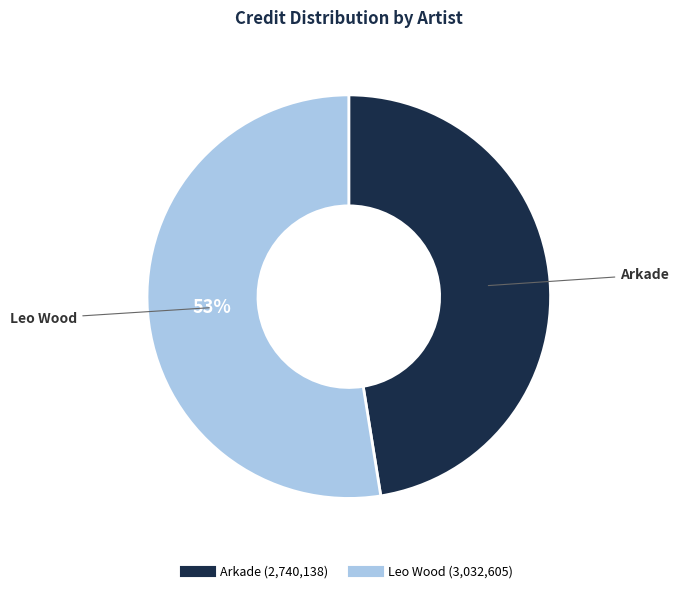

Count the number of slices in the pie.

2